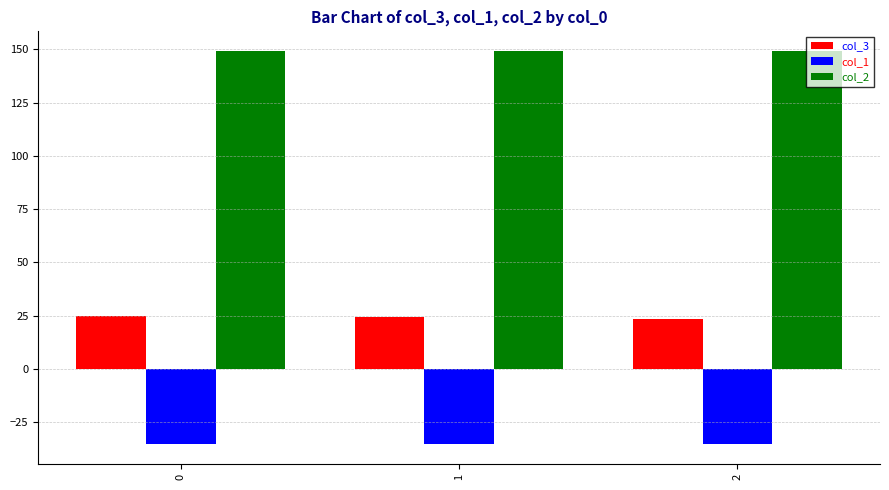

The col_2 series shows 265.1 at 0. True or false?

False